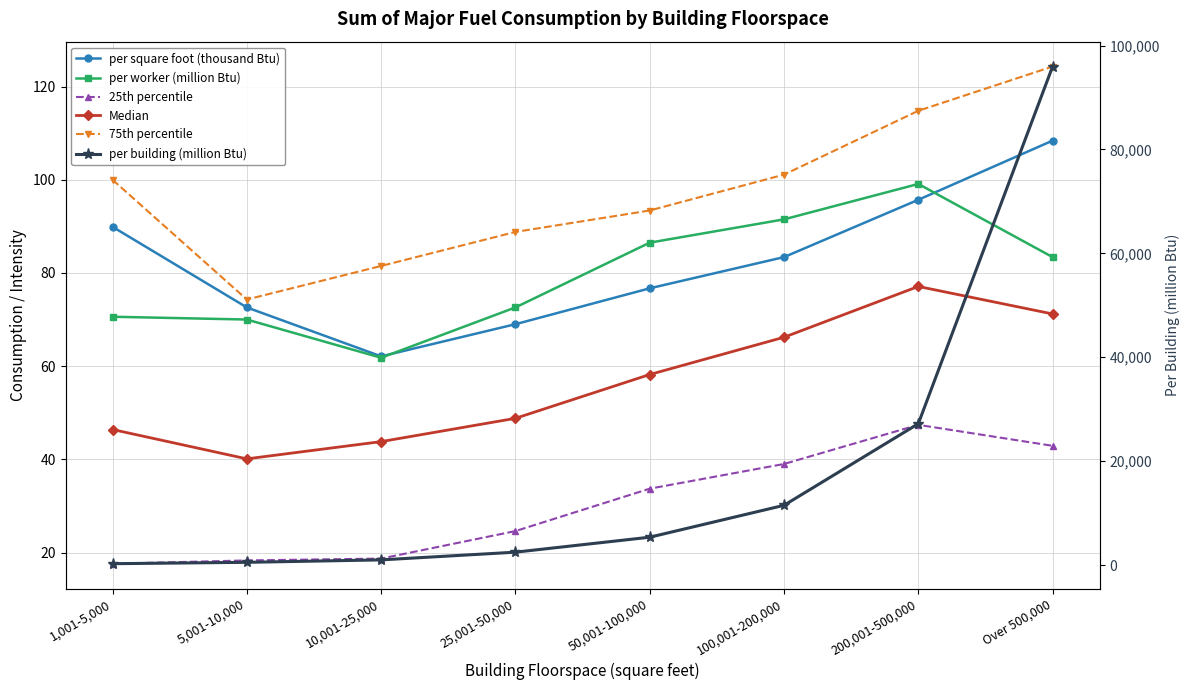

What is the average value of the 25th percentile series?

30.3